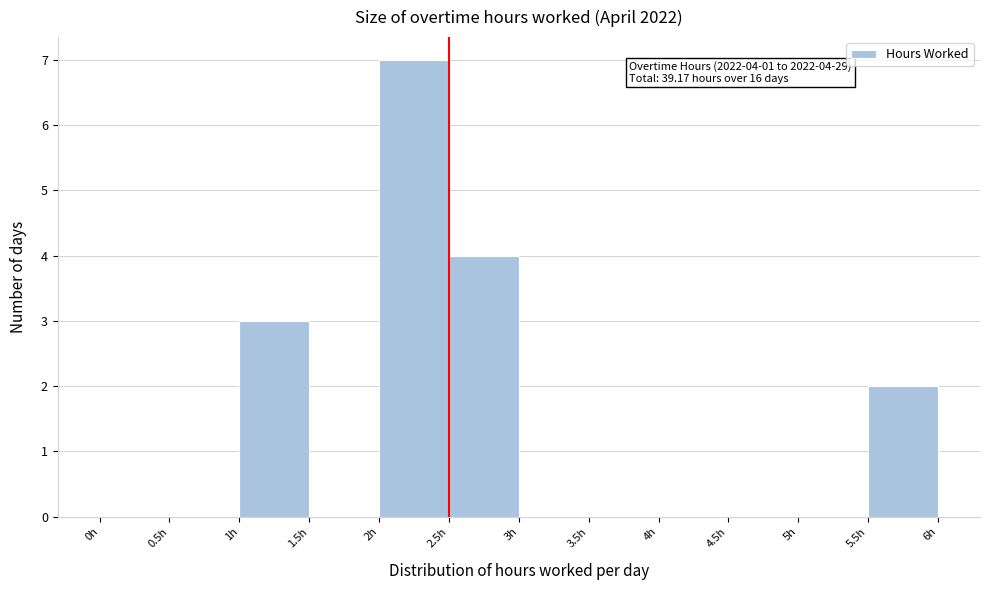

Which range on the x-axis has the tallest bar?

2.0 to 2.5